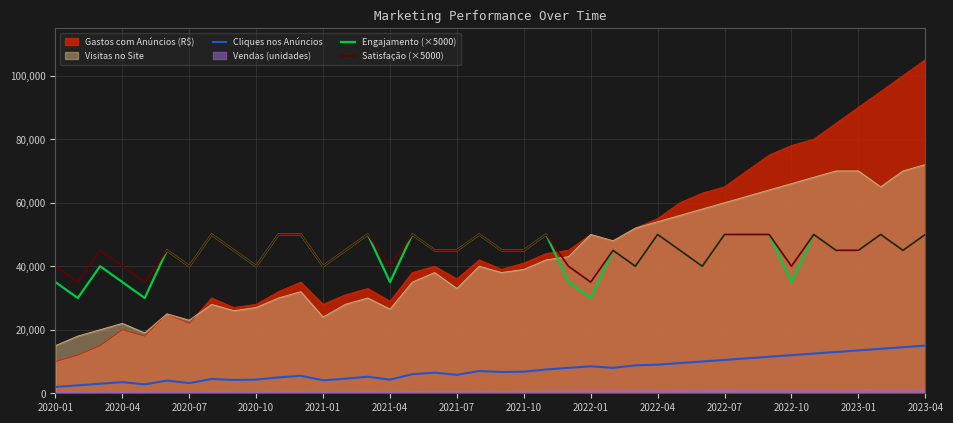

How many lines are shown in the chart?

6